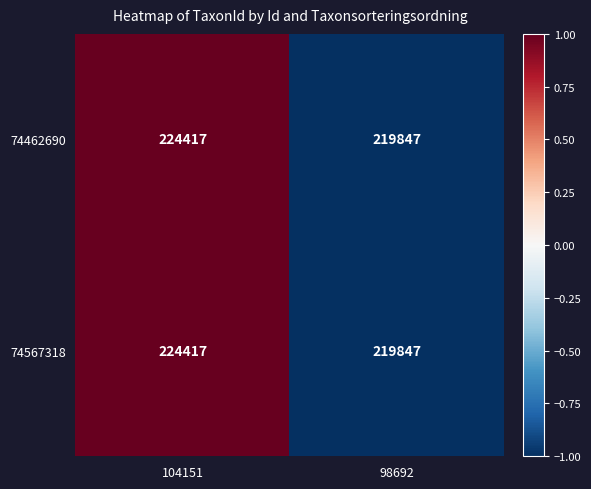

The 74462690 series shows 219847 at 98692. True or false?

True